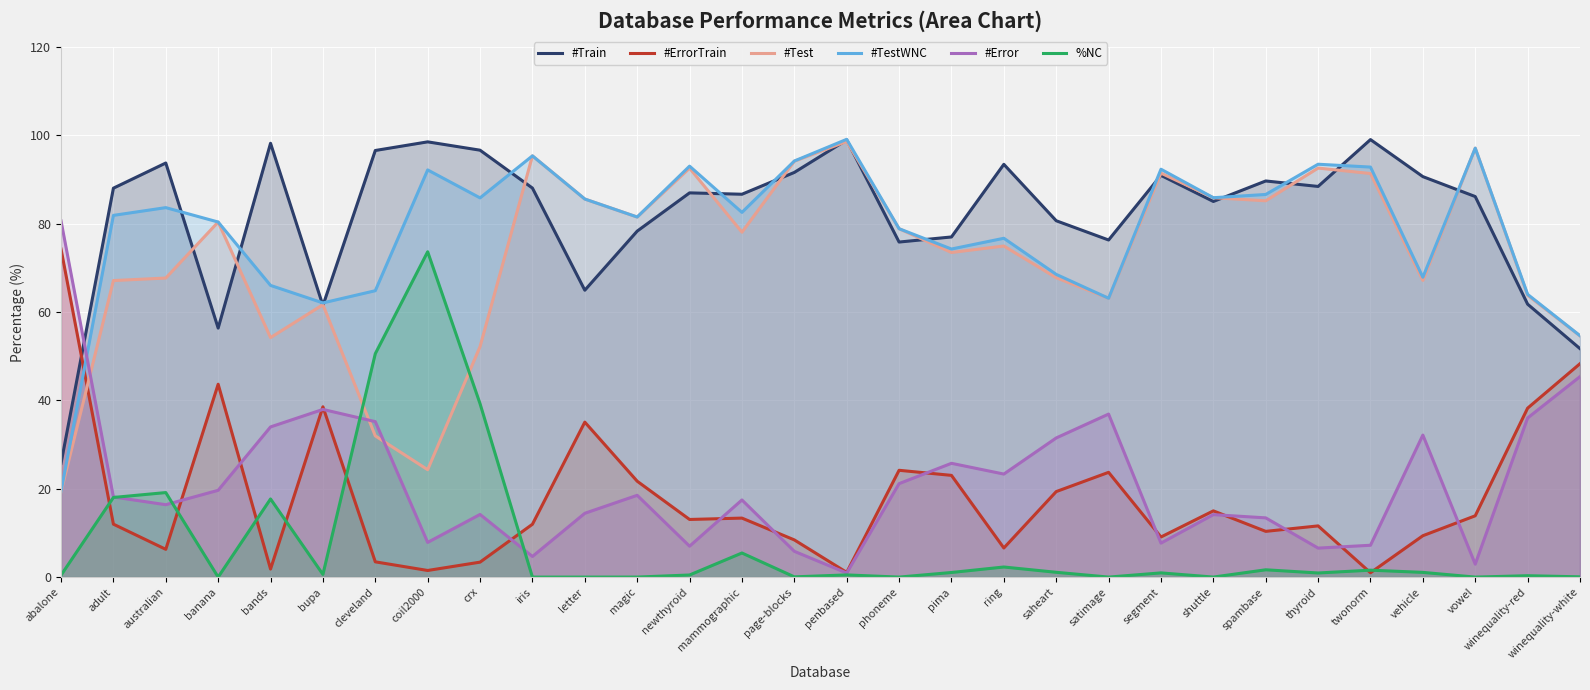

What is the greatest value displayed?

99.1